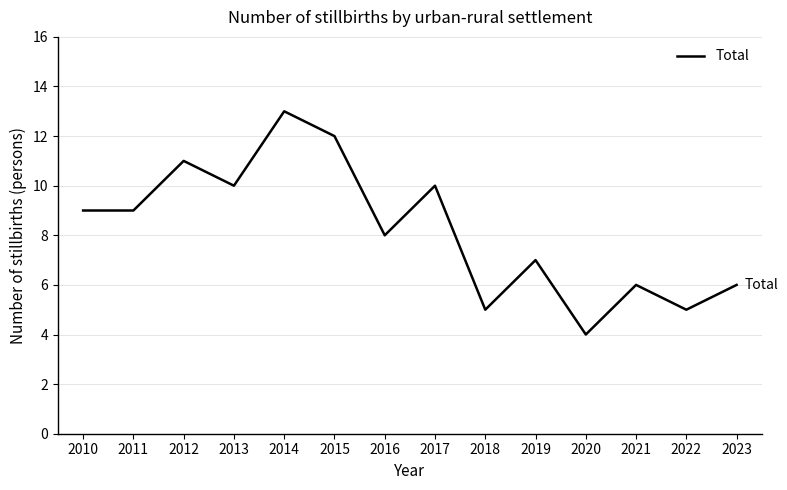

Read the value at 2018.

5